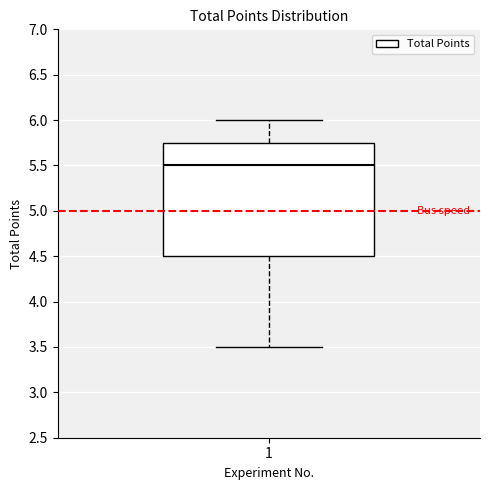

Transcribe this box plot: give where the median line is, the range the box spans, and where the two whiskers end, as read against the y-axis. The values are not printed on the chart, so give them approximately, as read against the axis.

median 5.50, box 4.50 to 5.75, whiskers 3.50 to 6.00